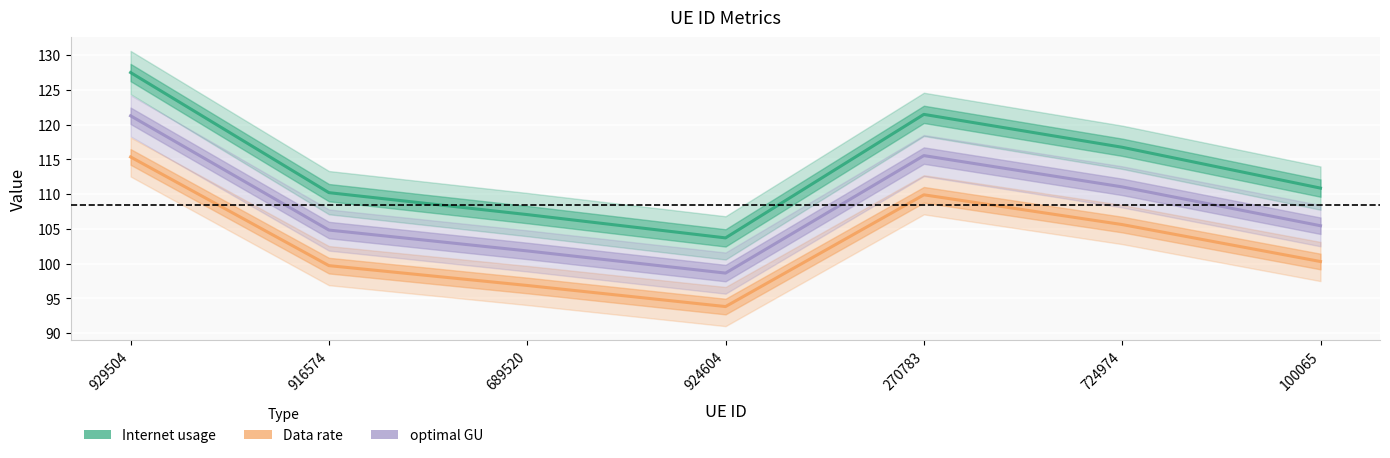

Which series has the widest spread of values?

Internet usage